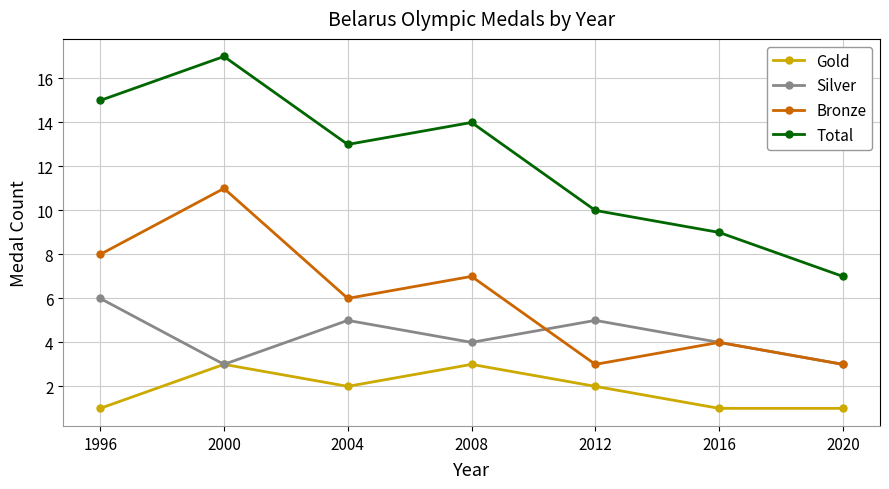

What is the value of the Gold point at the 6th from the left?

1